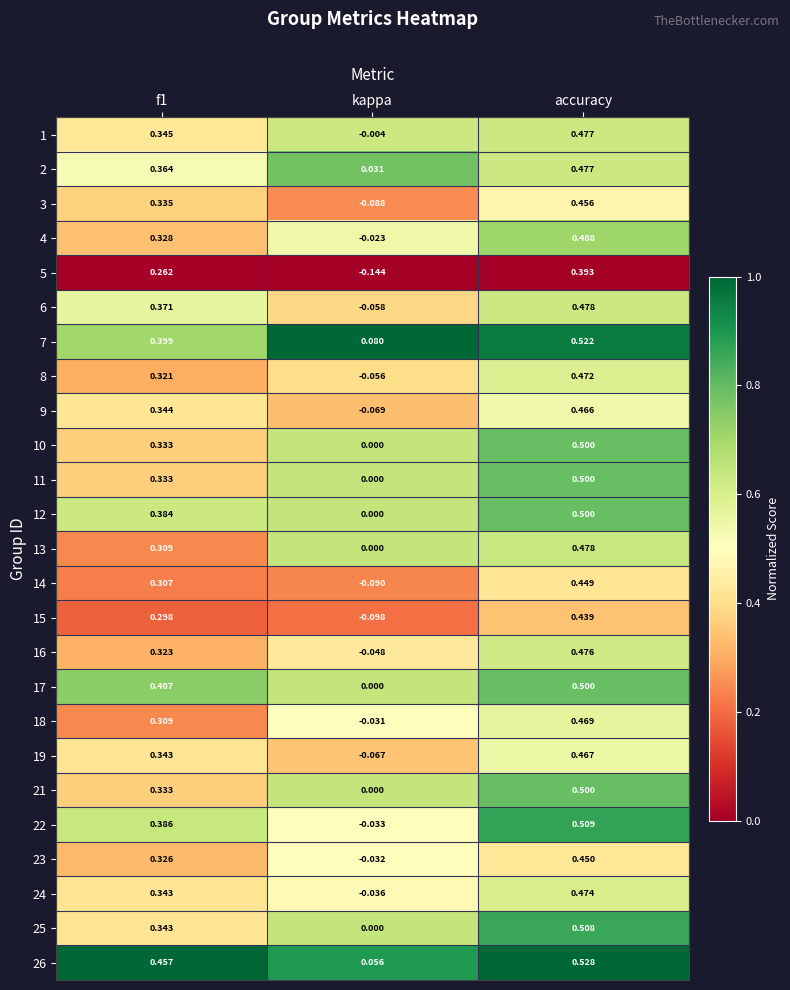

Which series has the largest range (max minus min)?

3